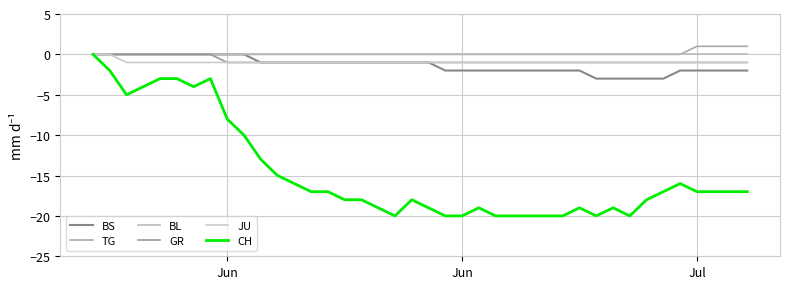

Does the chart have visible grid lines?

Yes